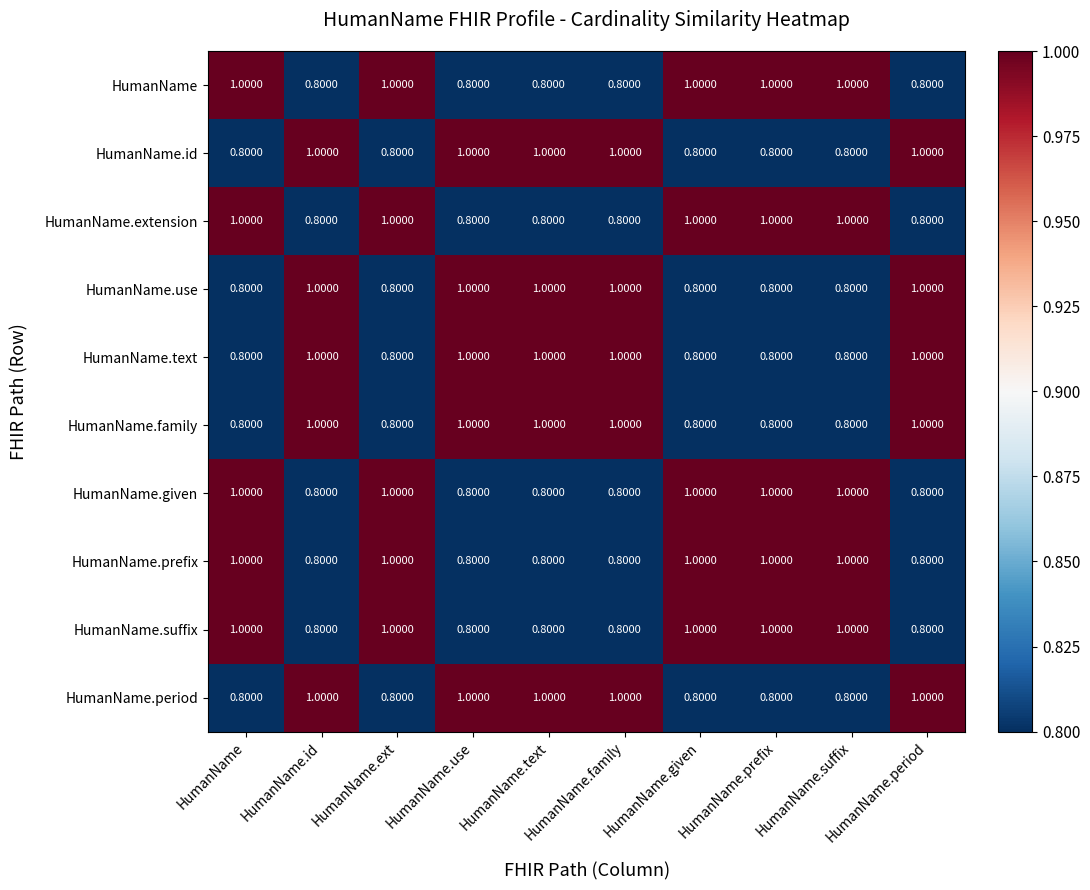

What is the sum of the HumanName.suffix values at HumanName.given and HumanName.family?

1.8